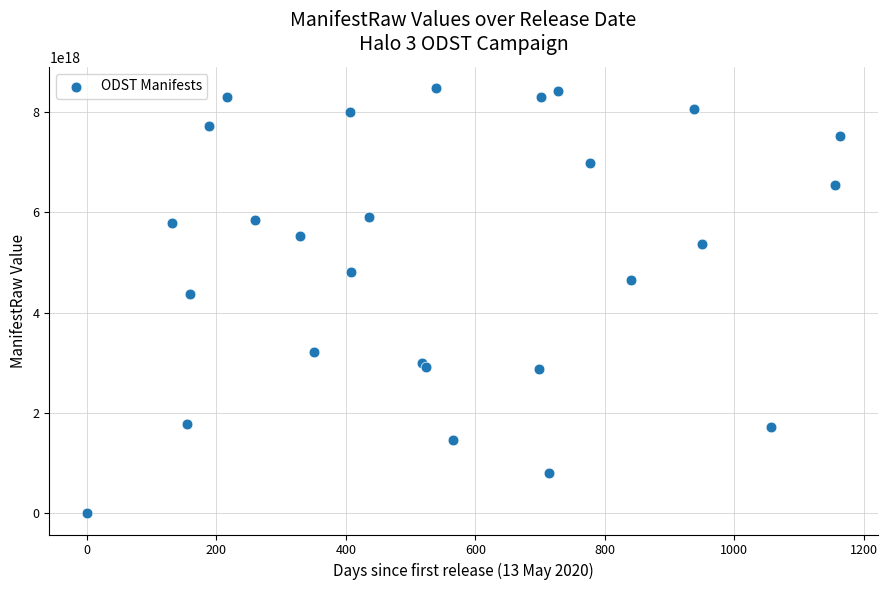

What Y value in the scatter plot is closest to 4236080653635983360?

4362843294258106880